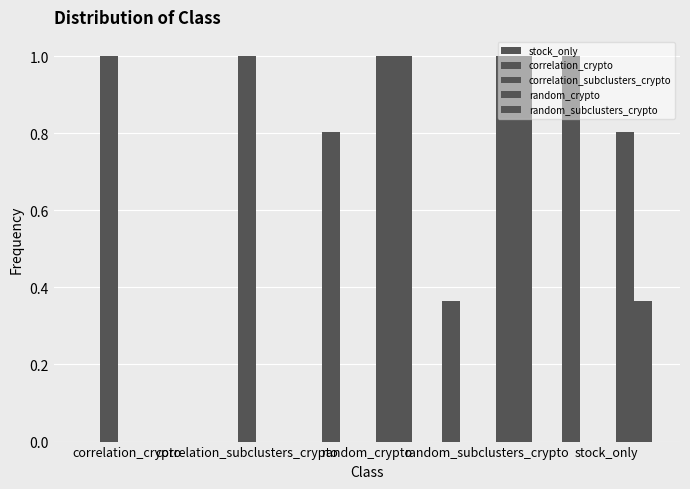

At which label is random_subclusters_crypto closest to 0?

correlation_crypto